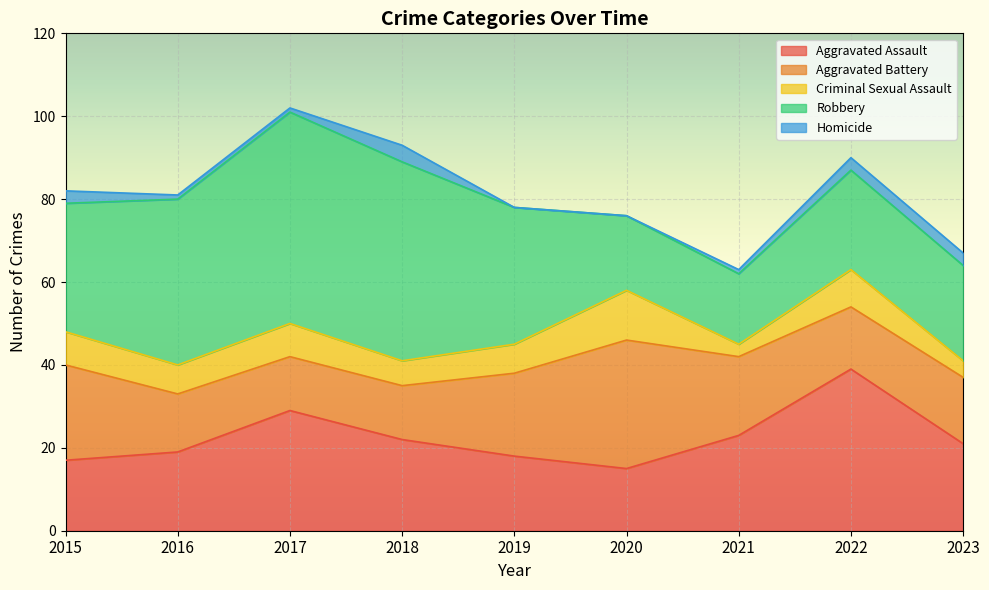

Reading left to right, extract all data points from this chart.

Aggravated Assault: 17	19	29	22	18	15	23	39	21
Aggravated Battery: 23	14	13	13	20	31	19	15	16
Criminal Sexual Assault: 8	7	8	6	7	12	3	9	4
Robbery: 31	40	51	48	33	18	17	24	23
Homicide: 3	1	1	4	0	0	1	3	3